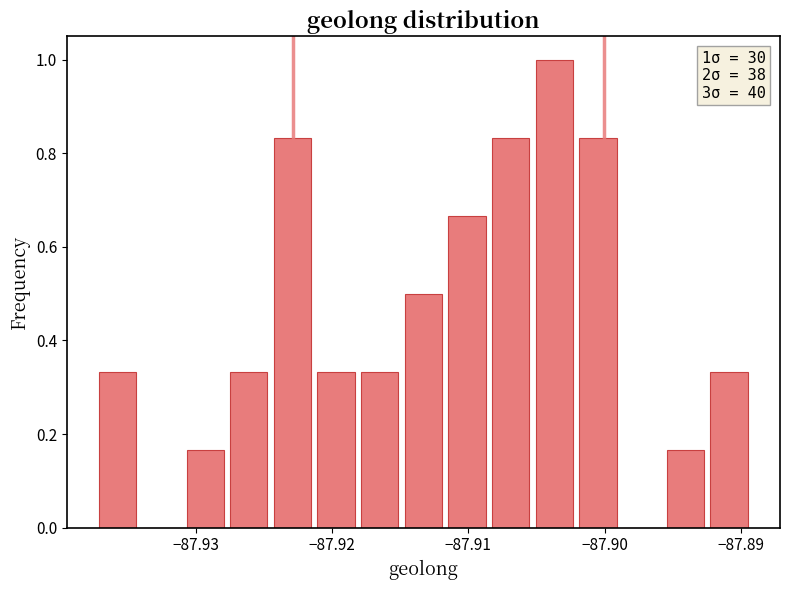

Read against the x-axis, roughly where is the centre of the tallest bar?

-87.904